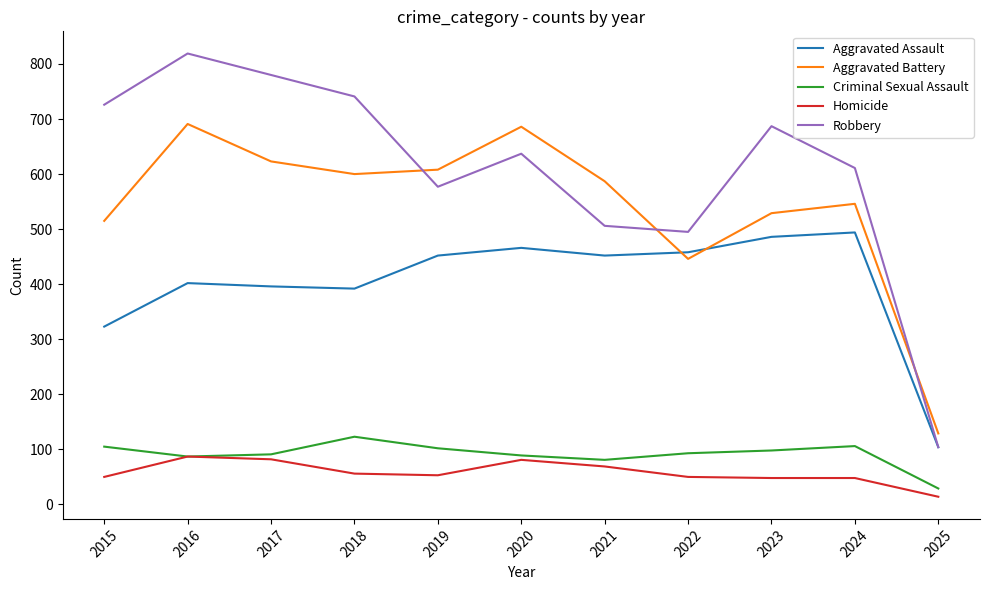

Is this an area chart (filled region under the line)?

No